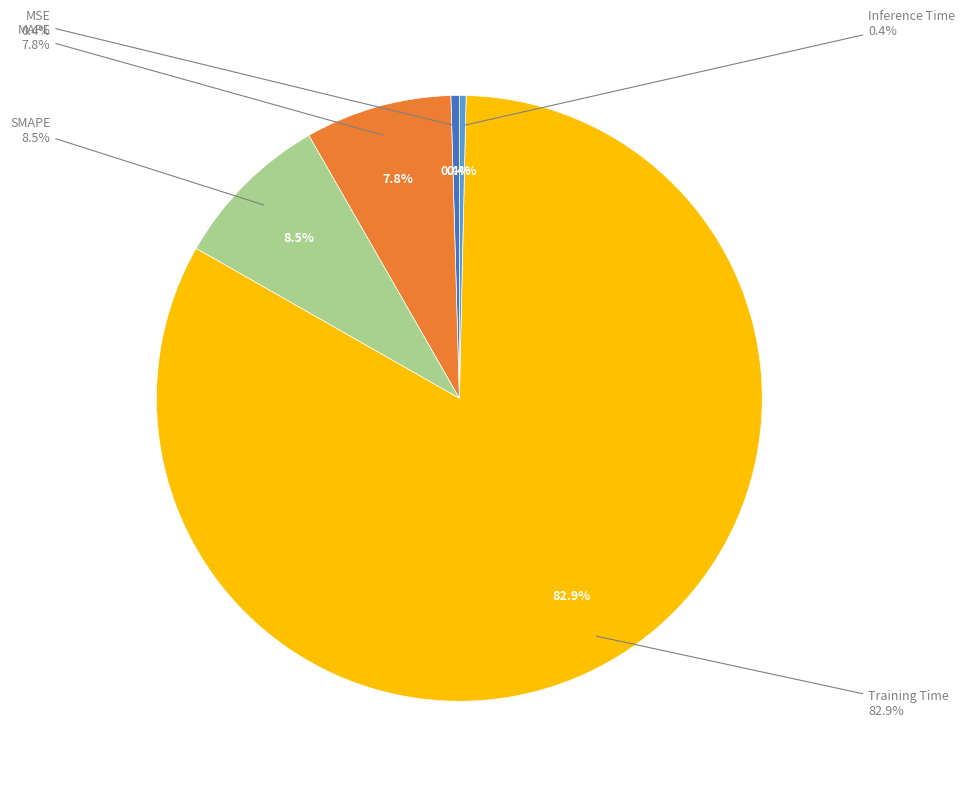

Which category accounts for the majority?

Training Time